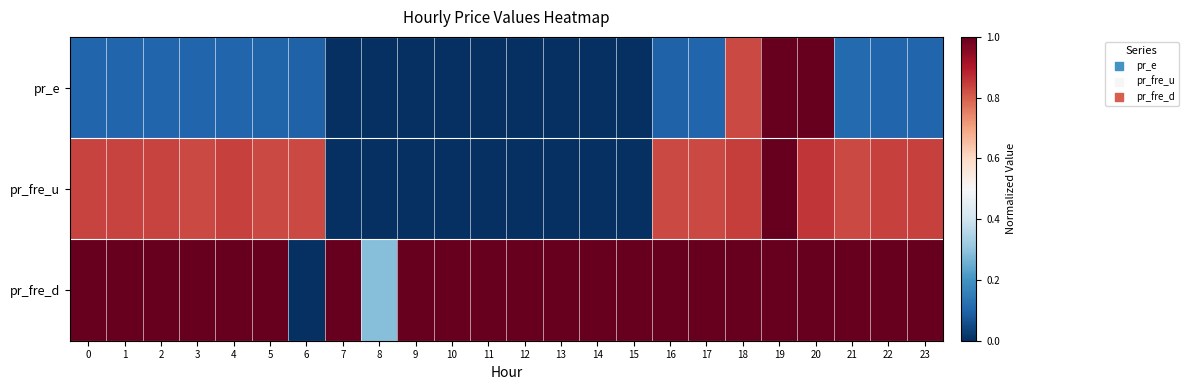

Reading left to right, extract all data points from this chart.

pr_e: 0=0.1	1=0.1	2=0.1	3=0.1	4=0.1	5=0.1	6=0.1	7=0.0	8=0.0	9=0.0	10=0.0	11=0.0	12=0.0	13=0.0	14=0.0	15=0.0	16=0.1	17=0.1	18=0.8	19=1.0	20=1.0	21=0.1	22=0.1	23=0.1
pr_fre_u: 0=0.8	1=0.8	2=0.8	3=0.8	4=0.8	5=0.8	6=0.8	7=0.0	8=0.0	9=0.0	10=0.0	11=0.0	12=0.0	13=0.0	14=0.0	15=0.0	16=0.8	17=0.8	18=0.8	19=1.0	20=0.9	21=0.8	22=0.8	23=0.8
pr_fre_d: 0=1.0	1=1.0	2=1.0	3=1.0	4=1.0	5=1.0	6=0.0	7=1.0	8=0.3	9=1.0	10=1.0	11=1.0	12=1.0	13=1.0	14=1.0	15=1.0	16=1.0	17=1.0	18=1.0	19=1.0	20=1.0	21=1.0	22=1.0	23=1.0